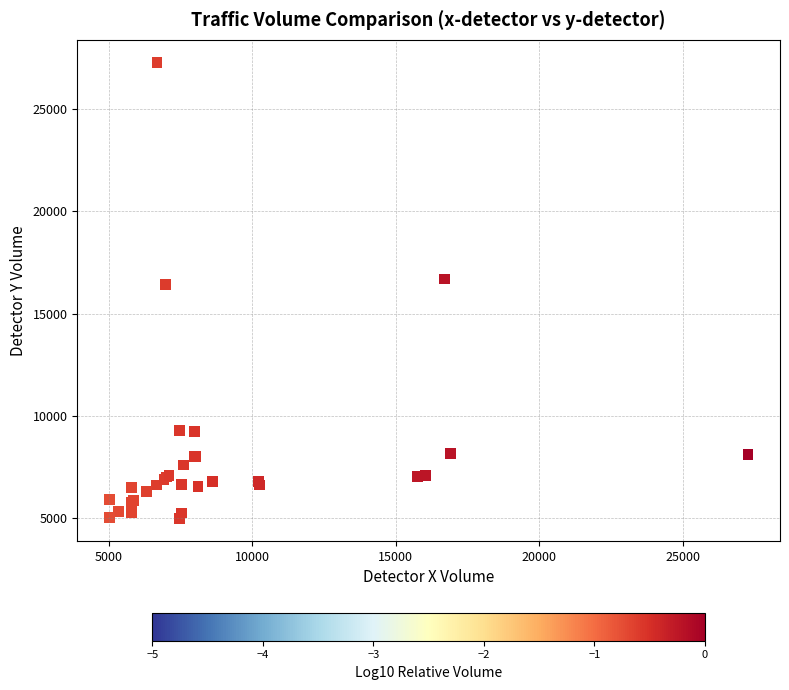

What Y value in the scatter plot is closest to 16142?

16420